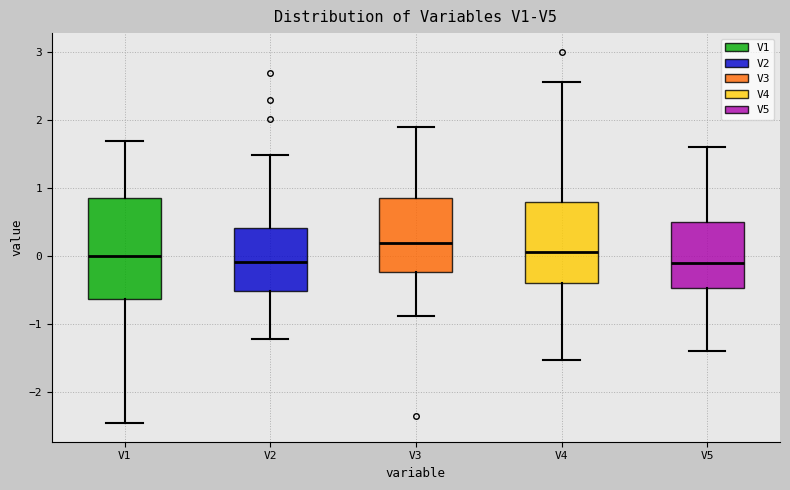

Reading left to right, read every box against the y-axis: the position of its median line, the range the box covers, and the ends of its whiskers. The values are not printed on the chart, so give them approximately, as read against the axis.

V1: median 0.0, box -0.6 to 0.8, whiskers -2.5 to 1.7
V2: median -0.1, box -0.5 to 0.4, whiskers -1.2 to 1.5
V3: median 0.2, box -0.2 to 0.8, whiskers -0.9 to 1.9
V4: median 0.1, box -0.4 to 0.8, whiskers -1.5 to 2.6
V5: median -0.1, box -0.5 to 0.5, whiskers -1.4 to 1.6